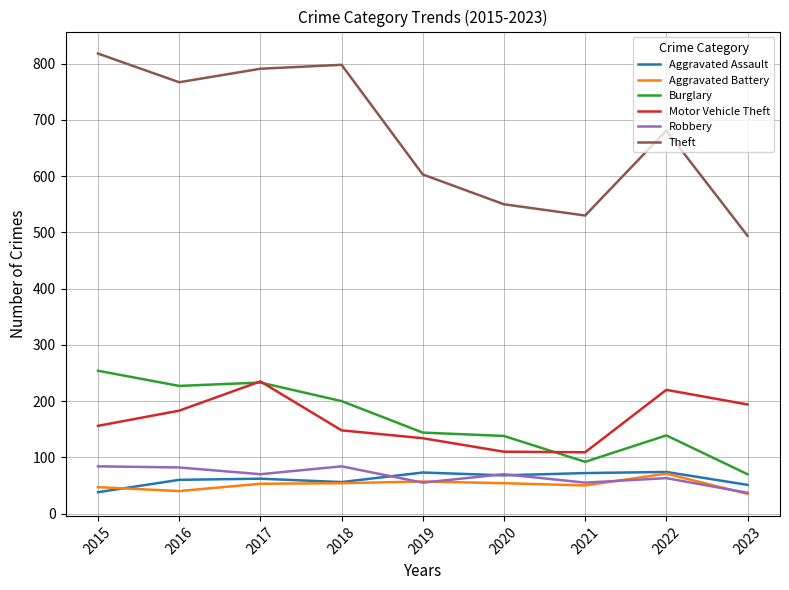

Which category has the highest value across all series?

2015